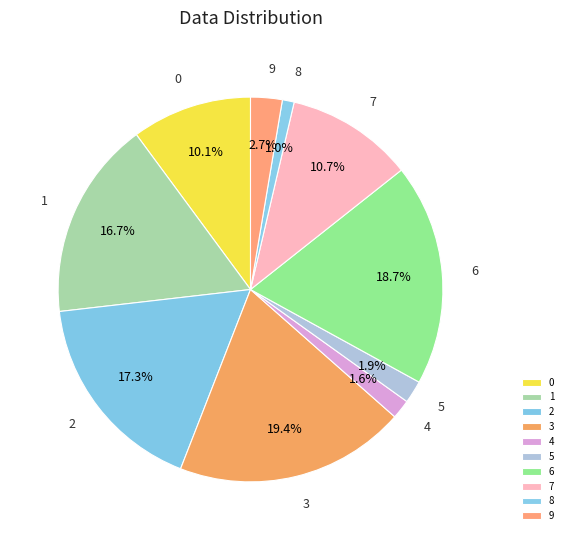

The 0 slice represents 10% of the pie. True or false?

True